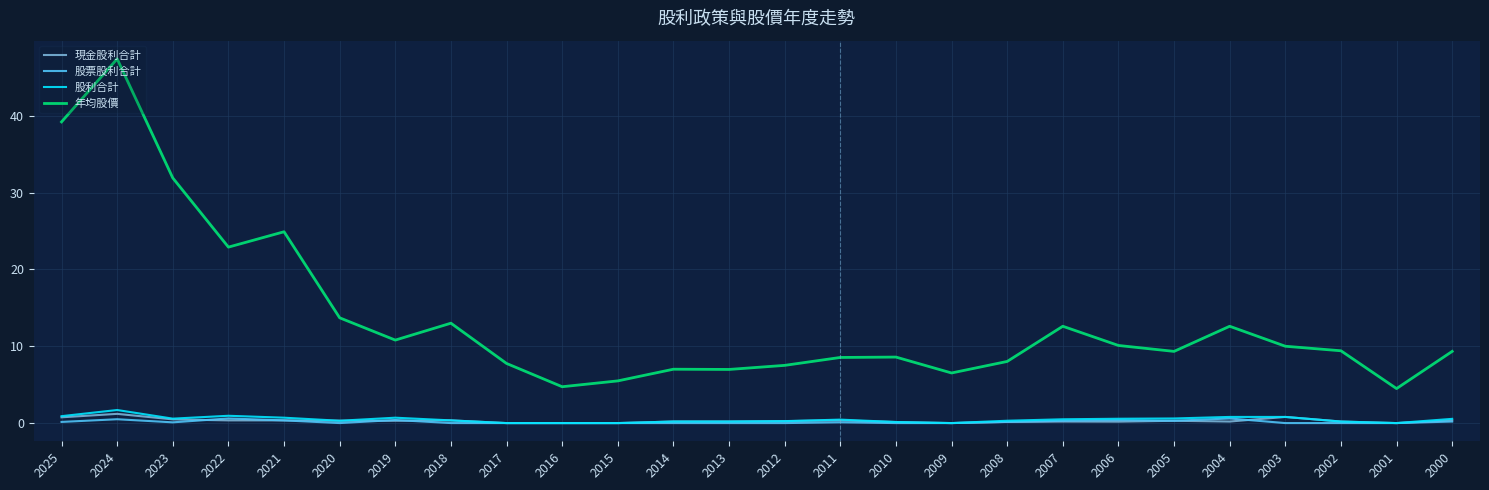

True or false: 年均股價 and 股利合計 intersect in this chart.

False